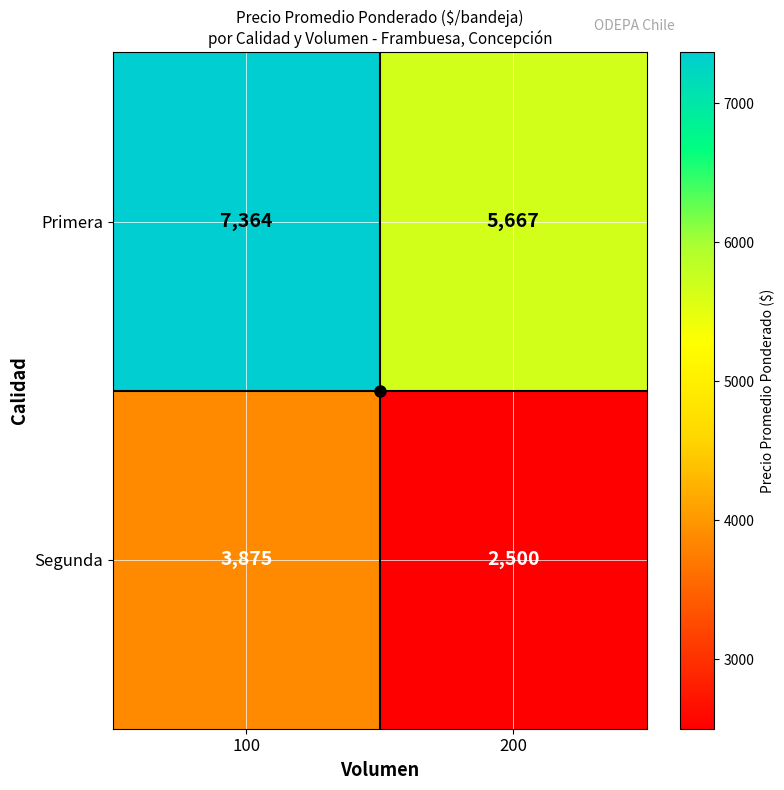

Which label corresponds to the largest value in the chart?

100